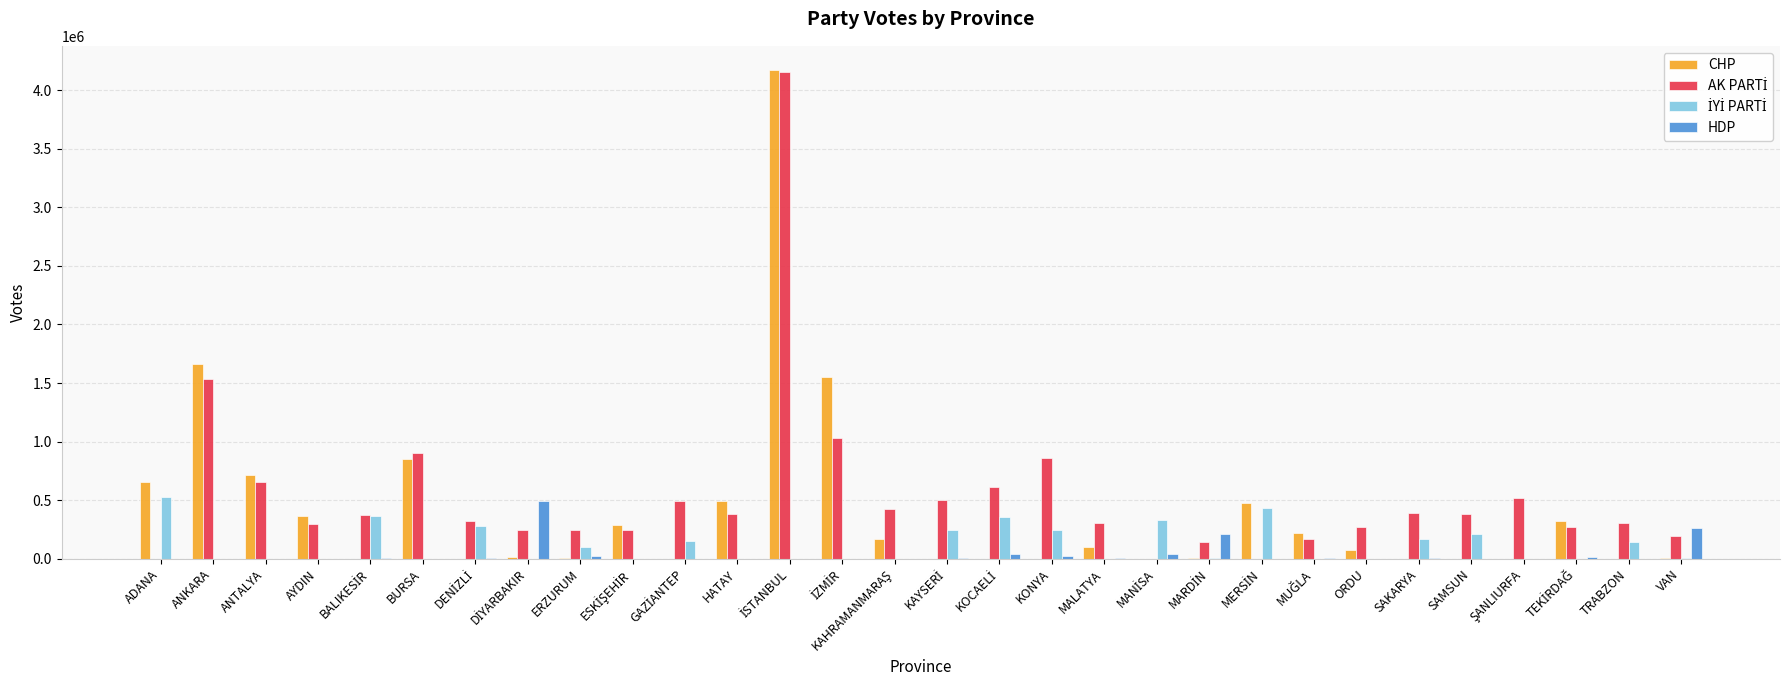

At which label is CHP closest to 2084882?

ANKARA